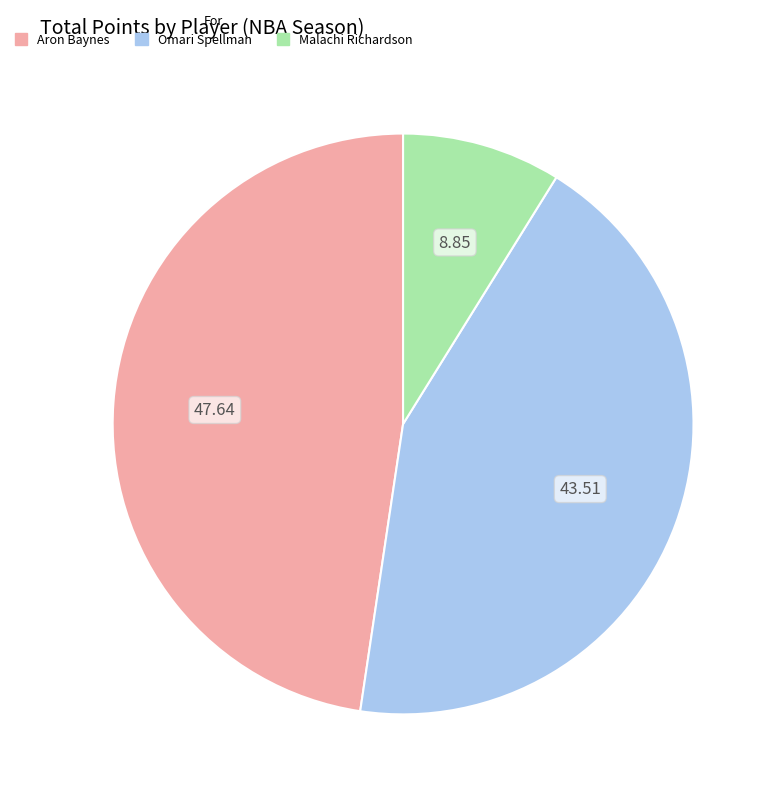

Is there a majority slice in this chart?

No